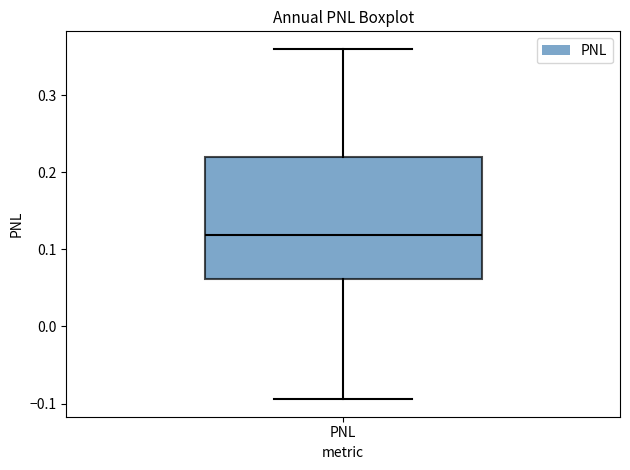

Where does the median line of the box for PNL sit on the y-axis? The values are not printed on the chart, so give them approximately, as read against the axis.

0.12